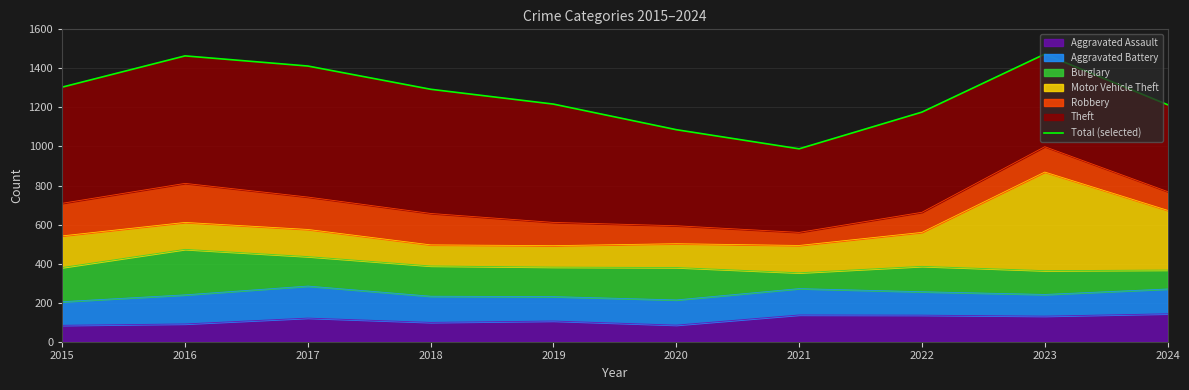

What is the change in value from 2020 to 2021?

-98